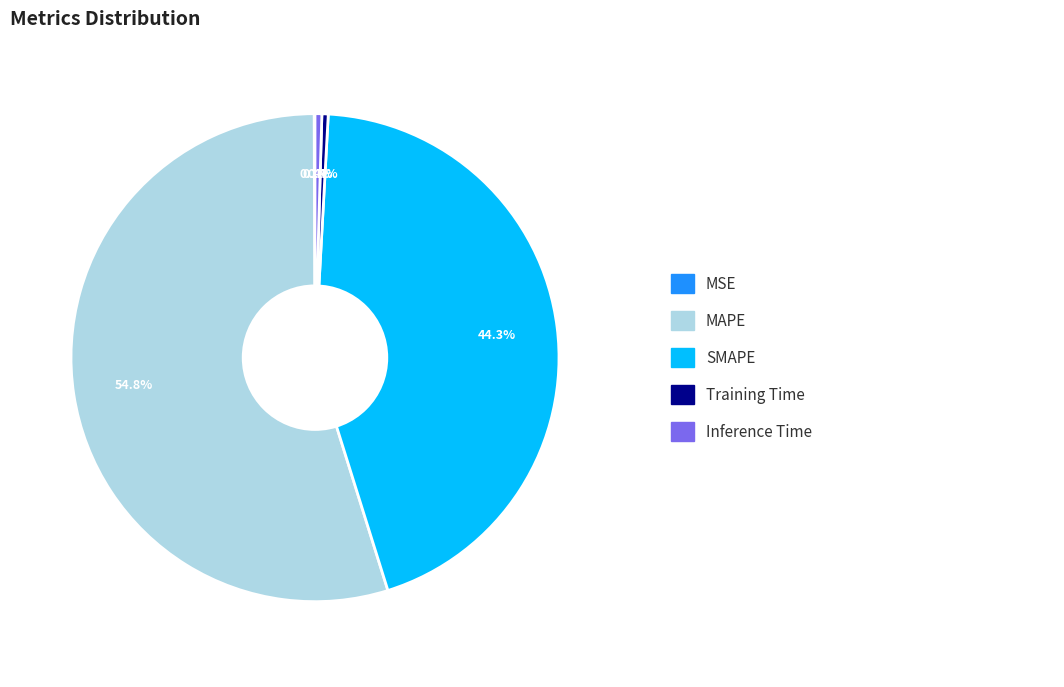

To the nearest percent, what is the average slice percentage?

20%